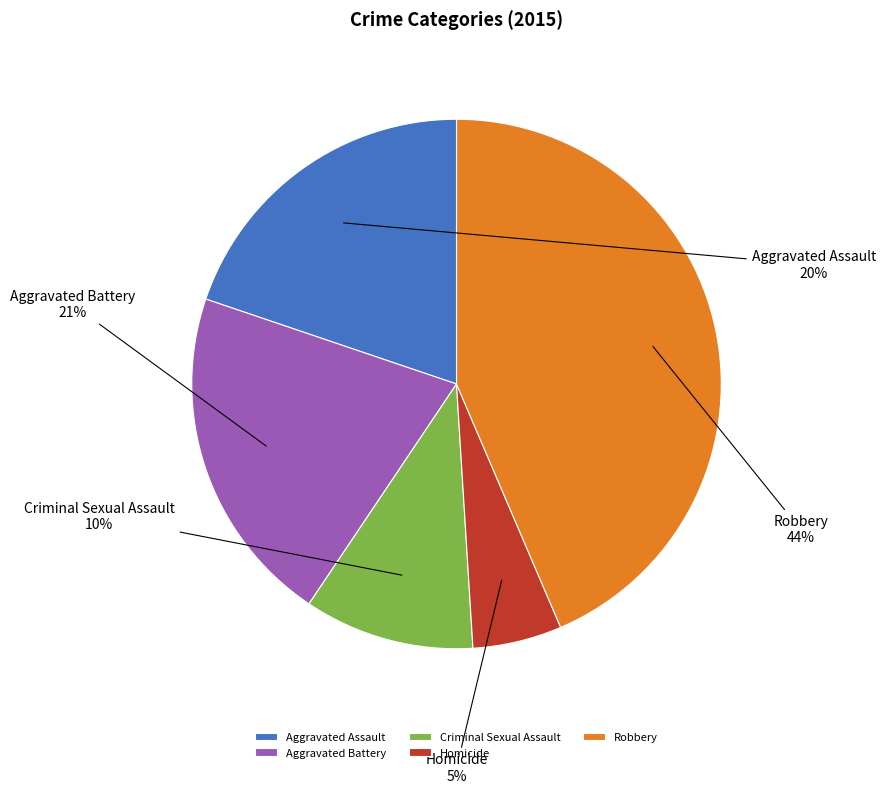

To the nearest percent, what is the combined percentage of Aggravated Assault and Aggravated Battery?

41%